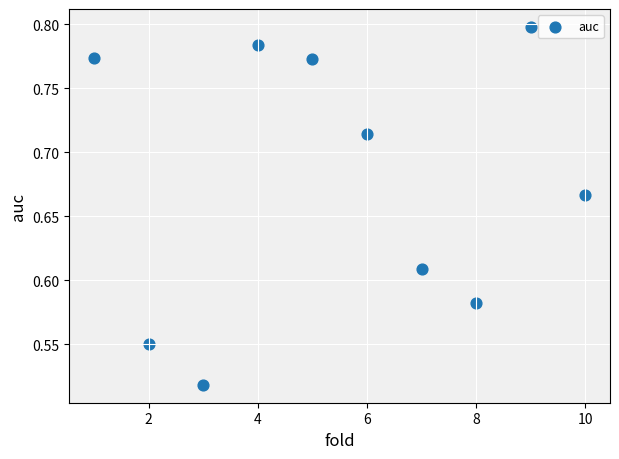

What is the range of X values (max minus min)?

9.0